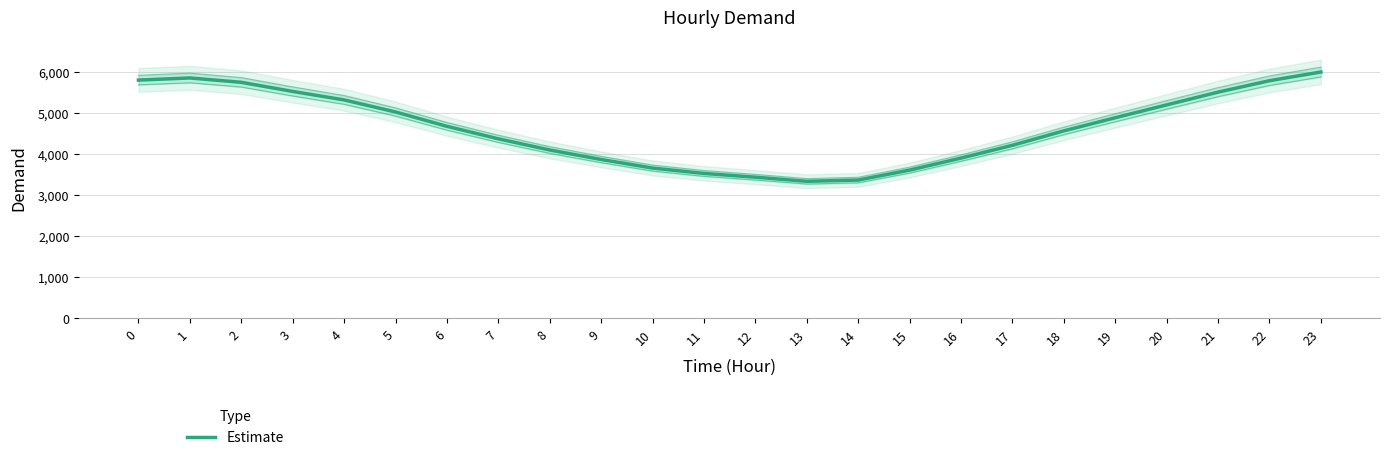

What is the ratio of the value at 23 to the value at 12?

1.7